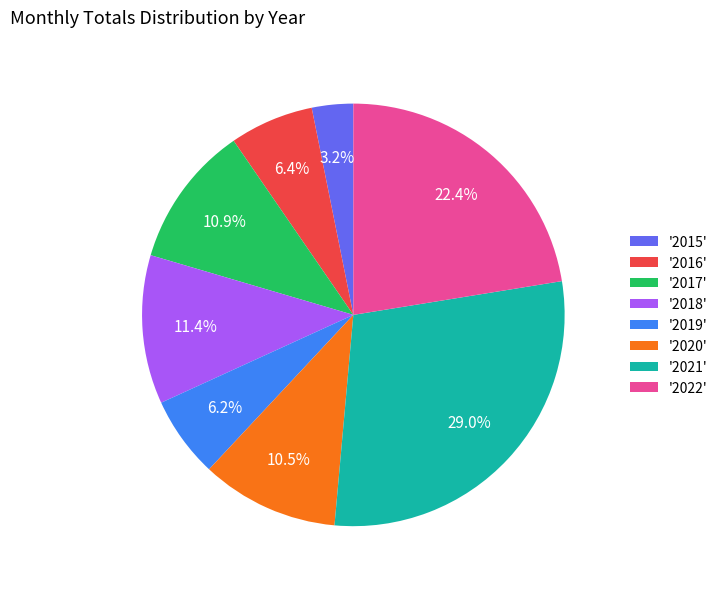

Which slice is the smallest?

'2015'